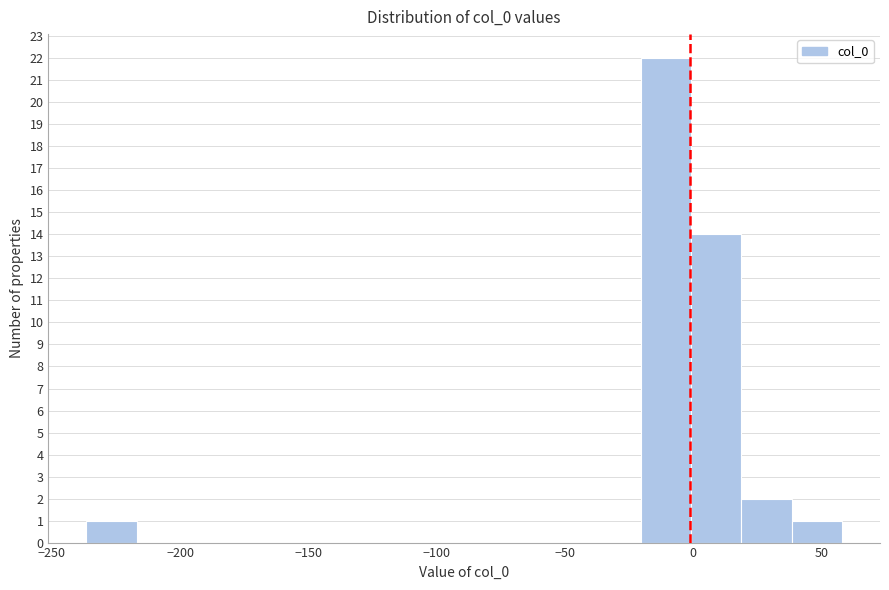

Read against the x-axis, roughly where is the centre of the tallest bar?

-10